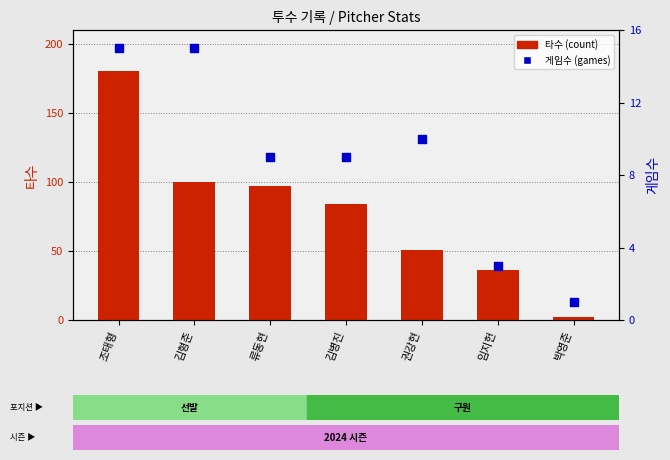

Which series reaches the minimum Y coordinate?

게임수